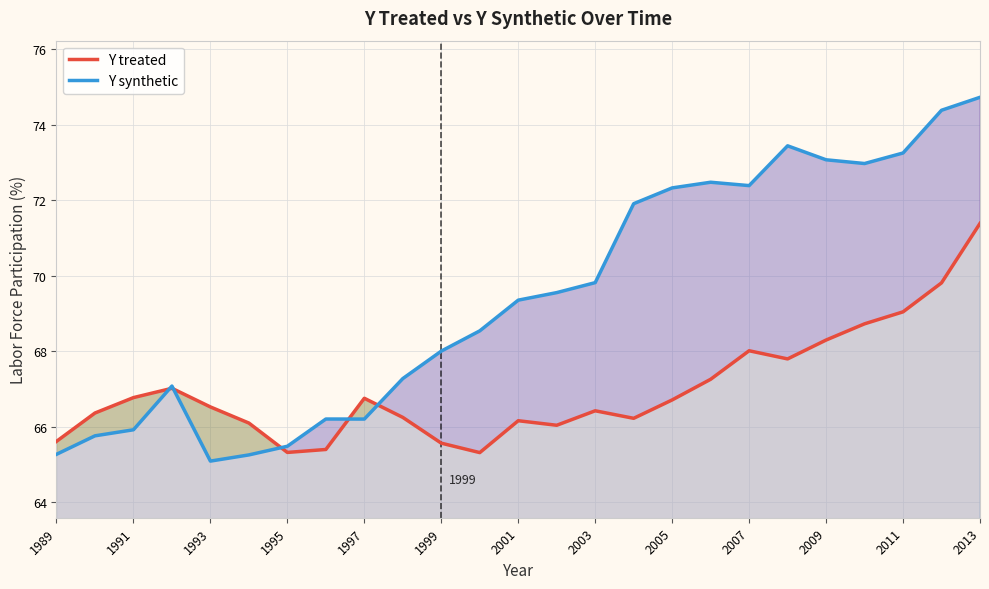

Is it true that Y synthetic equals 74.7 at 2013?

True